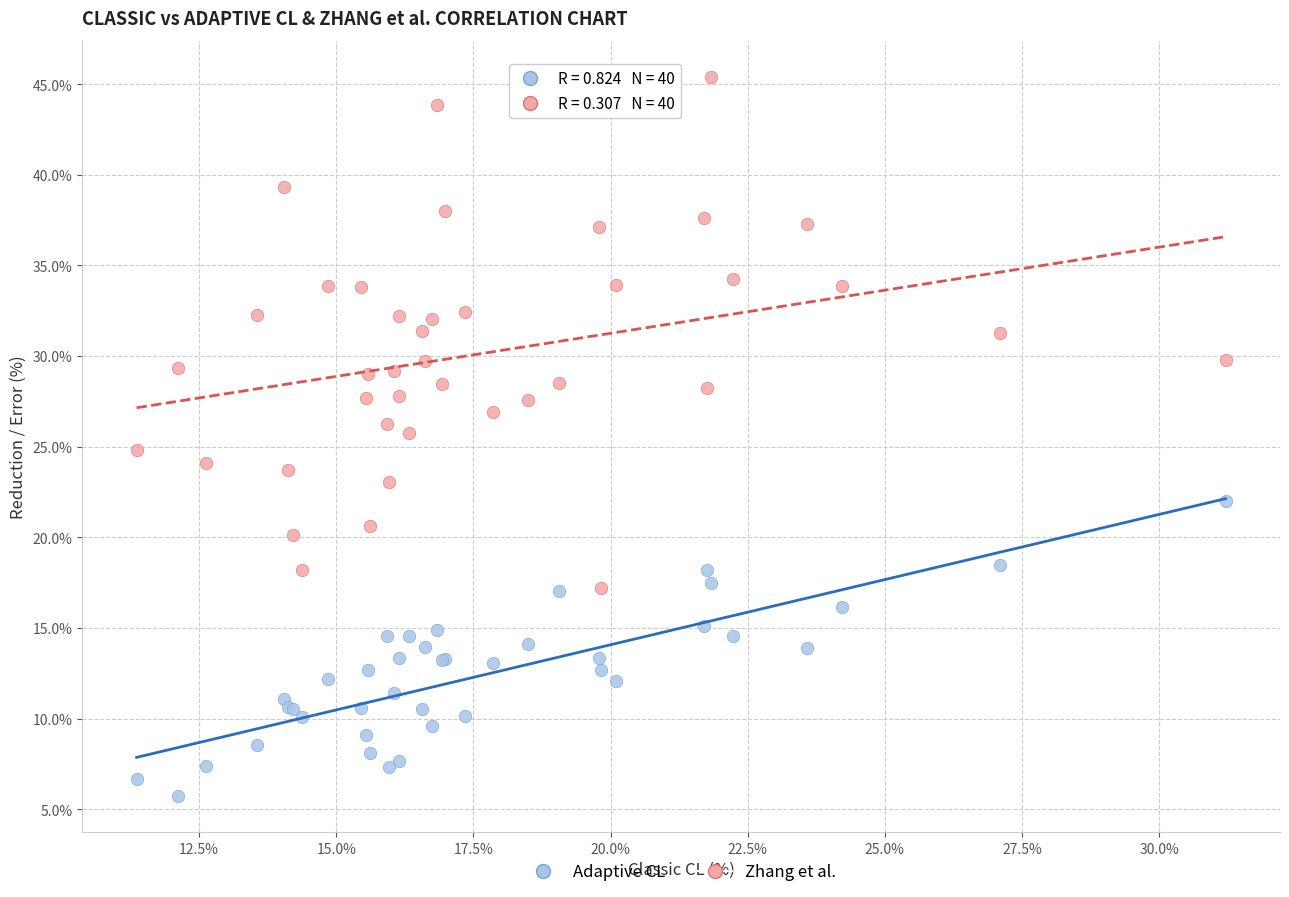

Which series has the largest Y range (max minus min)?

Zhang et al.